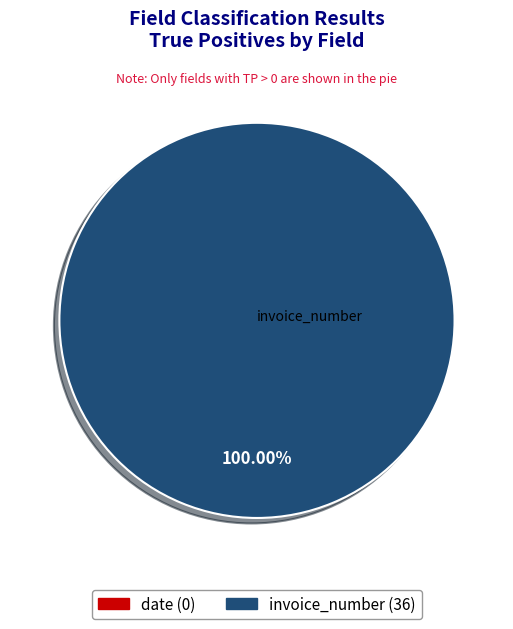

Is there any slice that represents more than half of the pie?

Yes